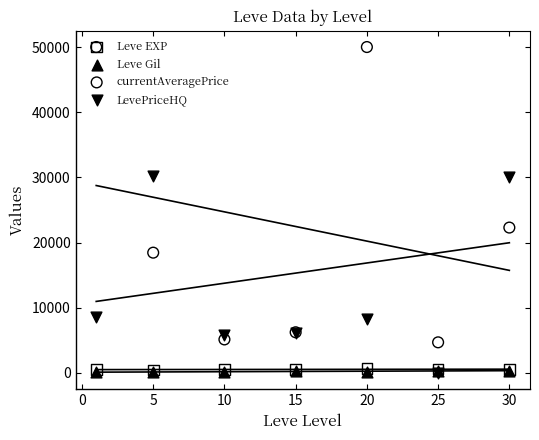

Which series reaches the minimum Y coordinate?

LevePriceHQ